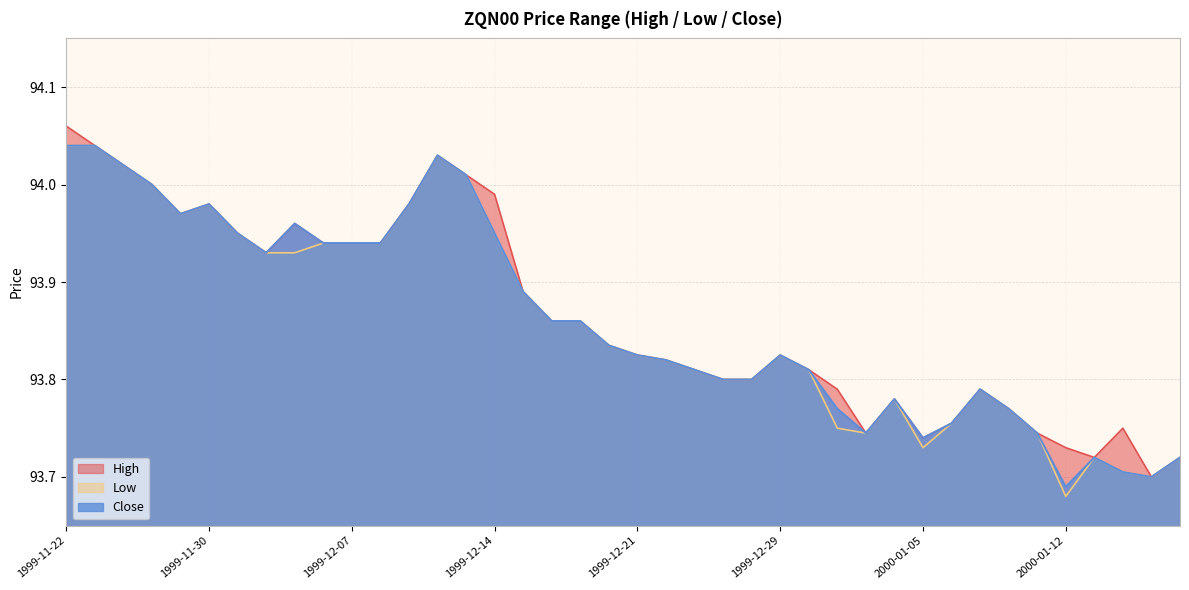

What is the sum of the Low values at 1999-11-26 and 1999-12-14?

187.9